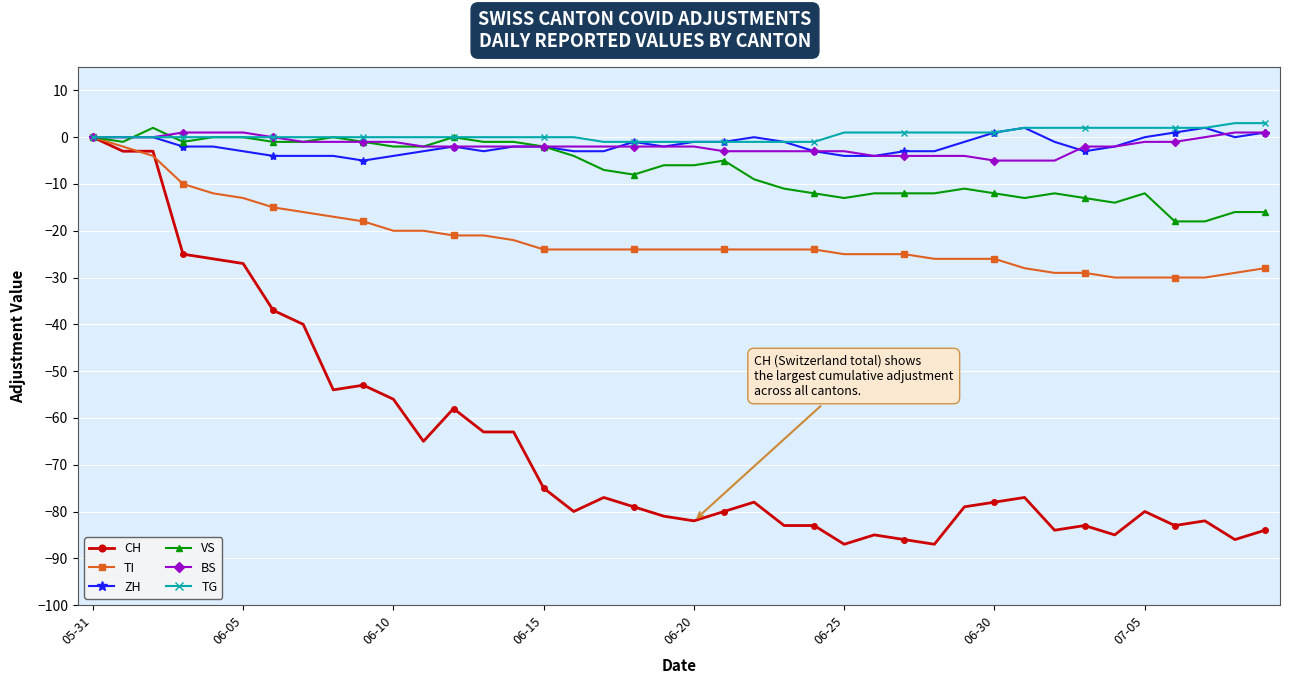

Is this an area chart (filled region under the line)?

No